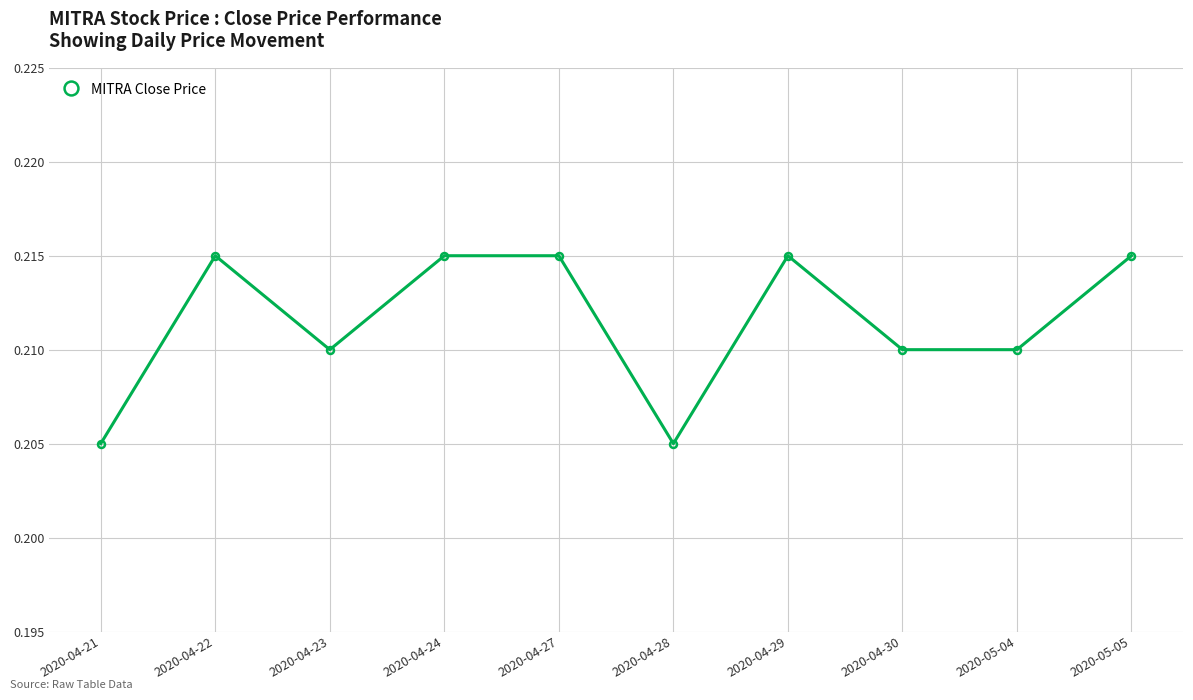

What is the sum of all values?

2.1